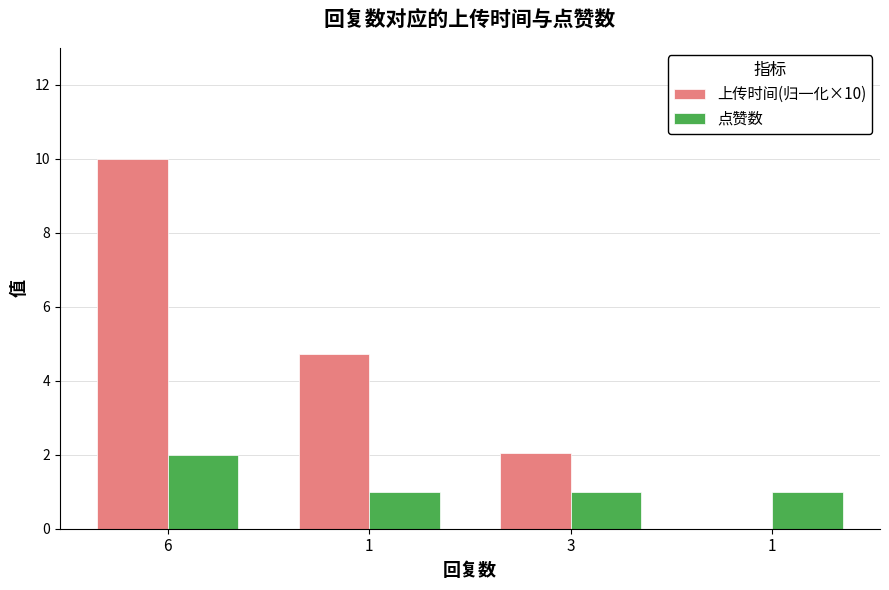

Rank the series by their maximum value, from highest to lowest.

上传时间(归一化×10), 点赞数